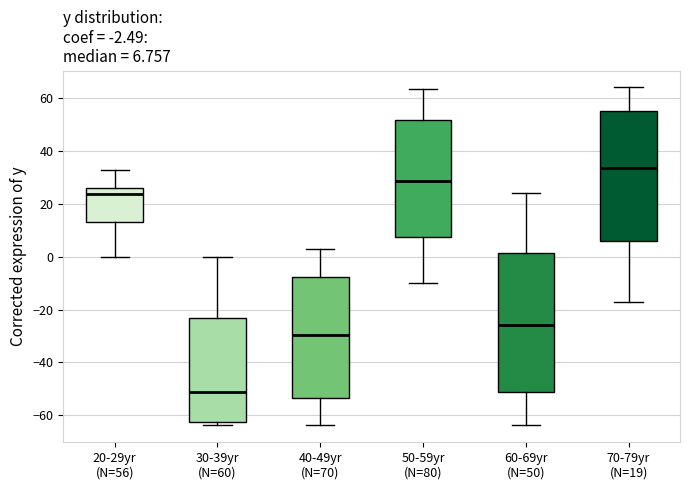

Comparing the boxes themselves (not the whiskers), which one is the tallest?

60-69yr (N=50)